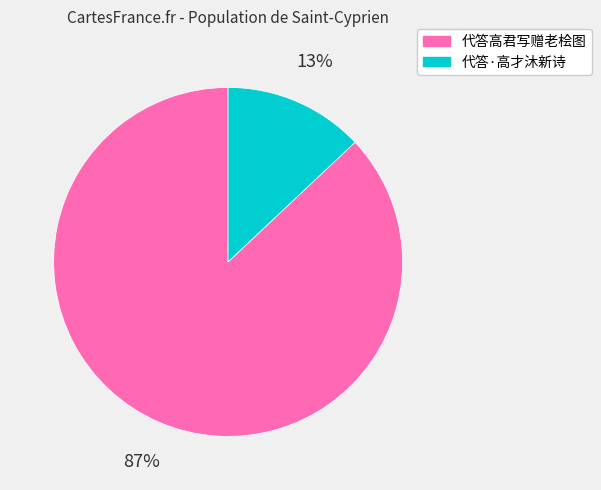

To the nearest percent, what portion does 代答·高才沐新诗 represent?

13%